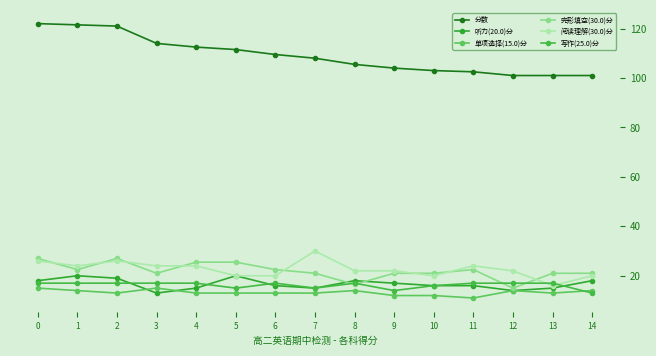

What is the total value across all series at 10?

188.0